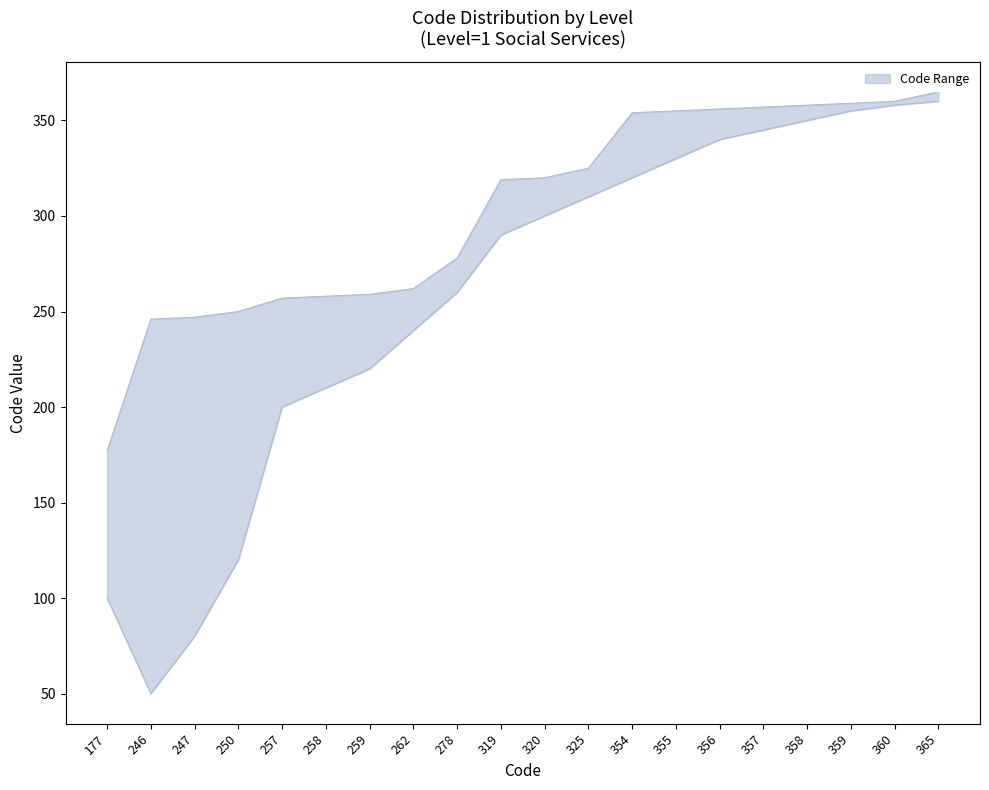

What is the sum of all Code Upper values?

6062